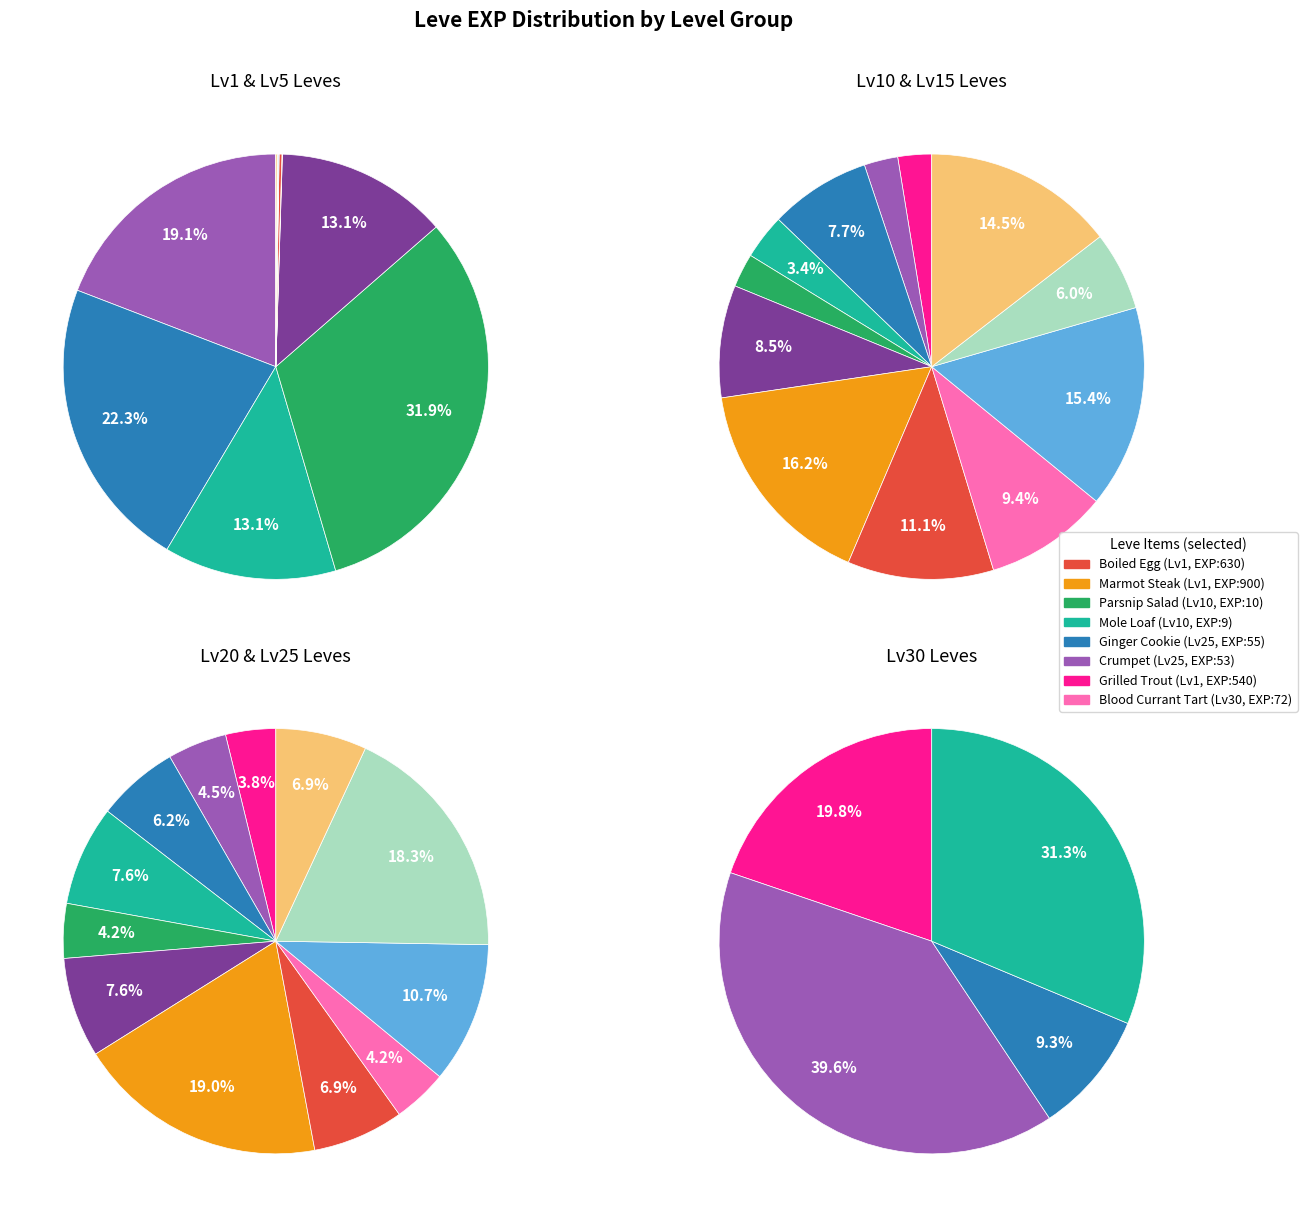

What is the difference between the highest and lowest values at Leve Level 5?

809